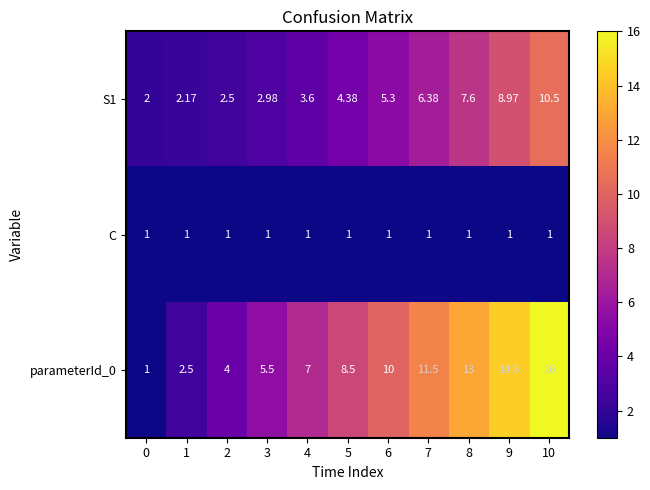

Which series changed the most between 7 and 8?

parameterId_0